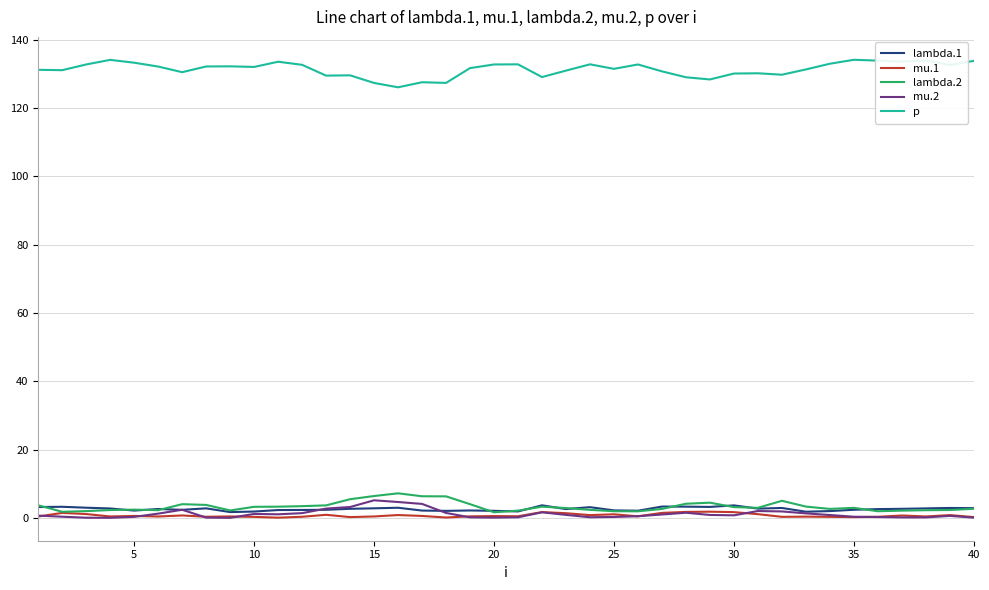

True or false: p and lambda.1 intersect in this chart.

False